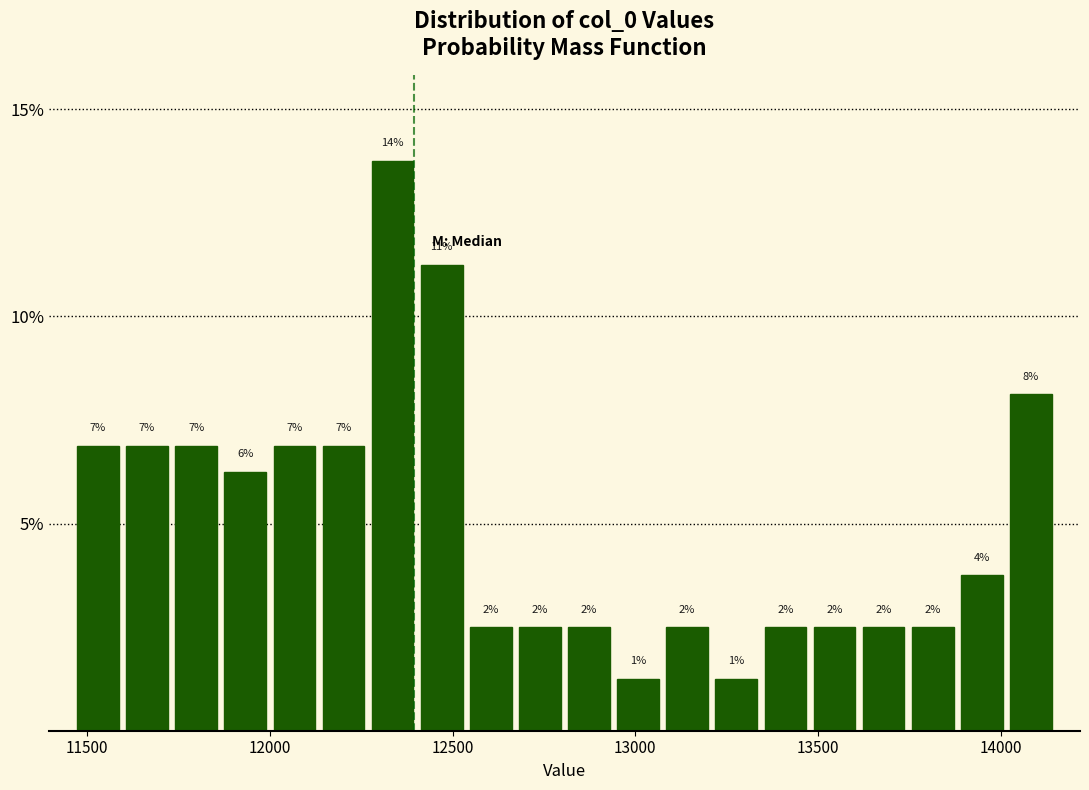

Around what value on the x-axis is the tallest bar? Give the approximate position of its centre, as read against the axis.

12350